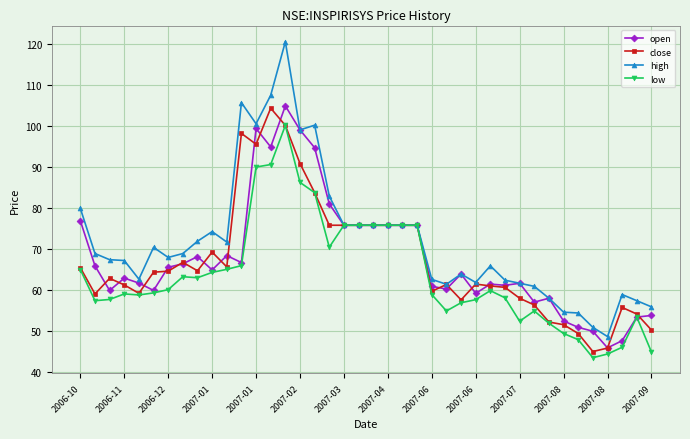

Does the chart display data point markers on the line(s)?

Yes